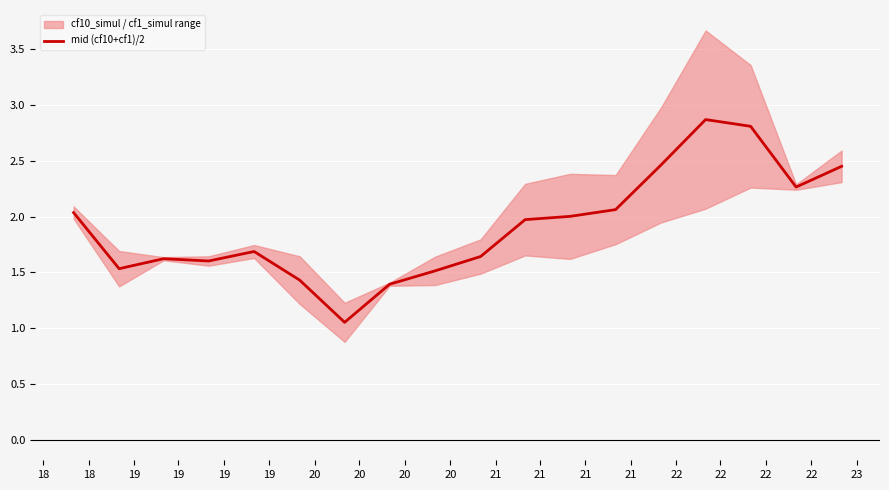

True or false: the data shows 2.0 at 18.

True